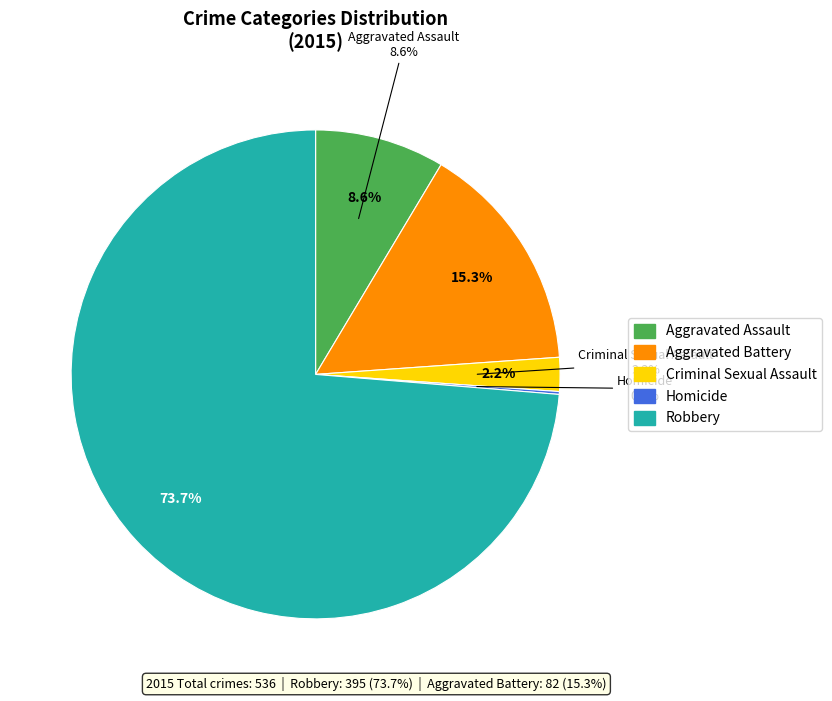

To the nearest percent, what is the difference between the Aggravated Battery and Homicide slice percentages?

15%